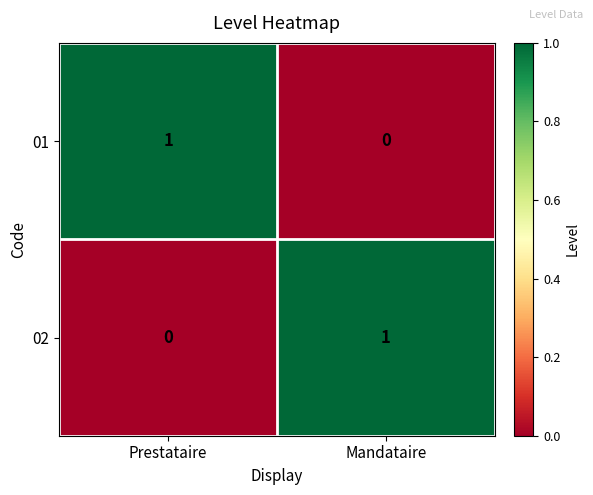

What is the spread (max minus min) of values at Prestataire?

1